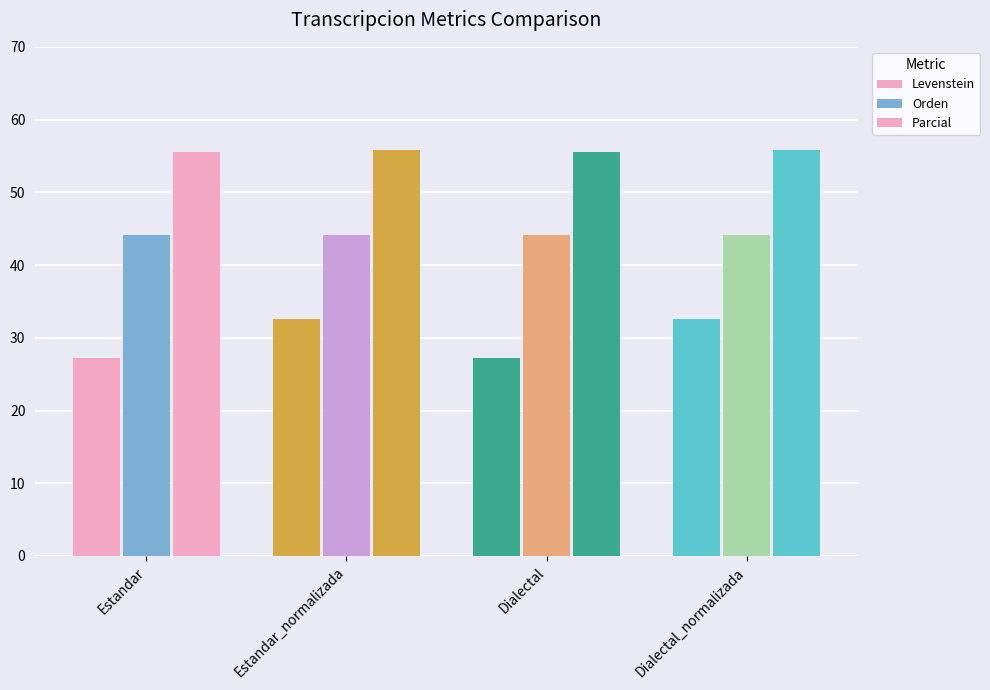

The Parcial series shows 55.9 at Estandar_normalizada. True or false?

True